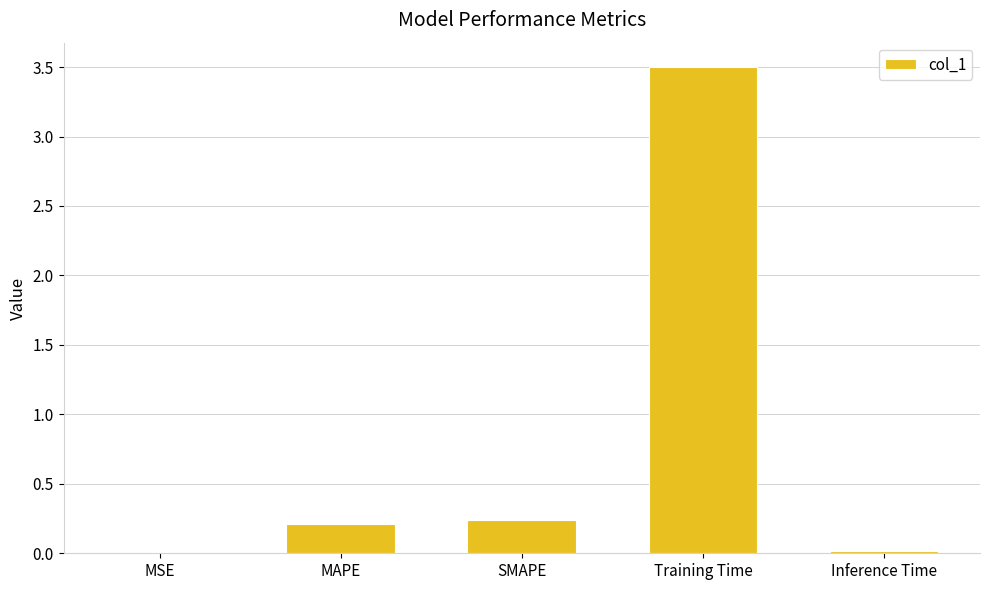

Is it true that the value at Training Time is 4.8?

False